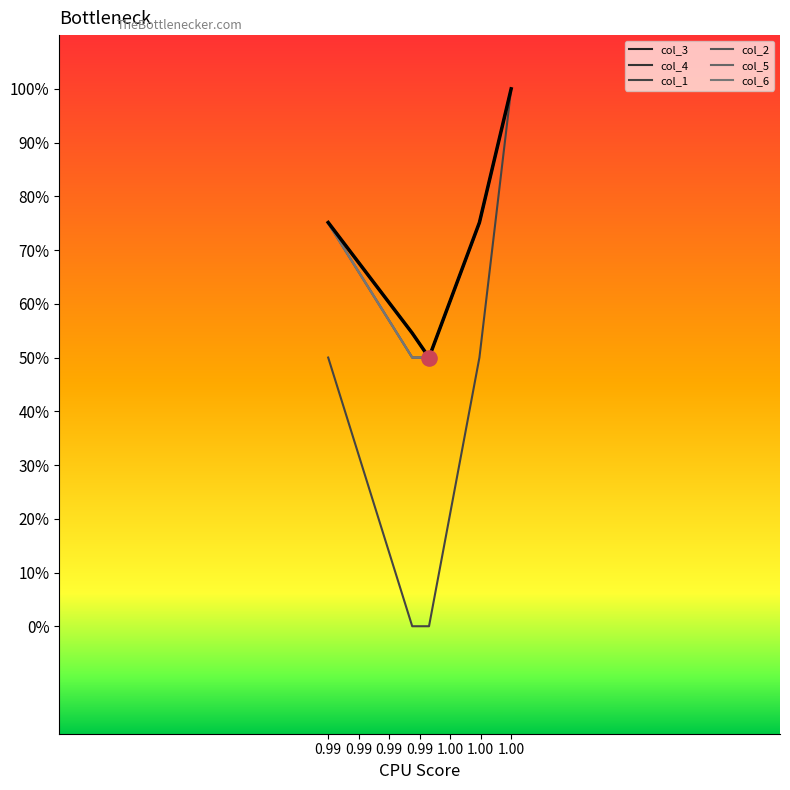

Is this an area chart (filled region under the line)?

No